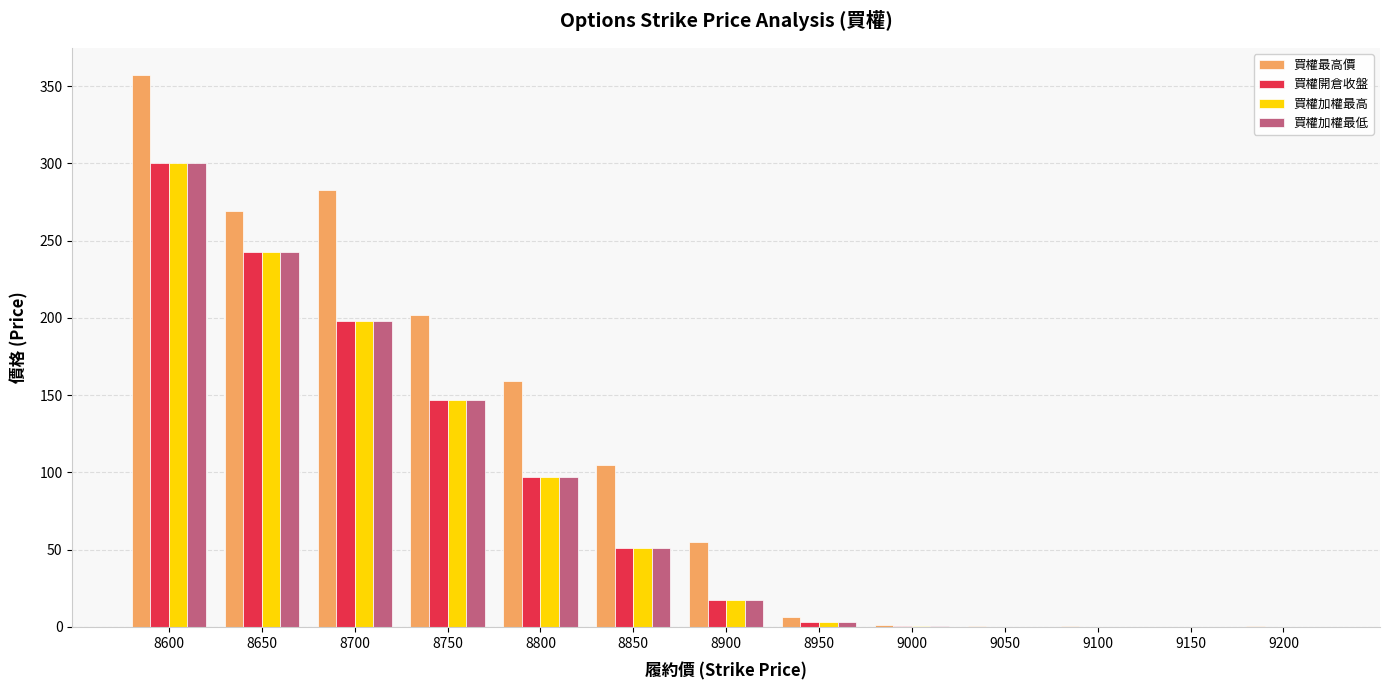

Read the 買權加權最高 value at 8800.

97.0